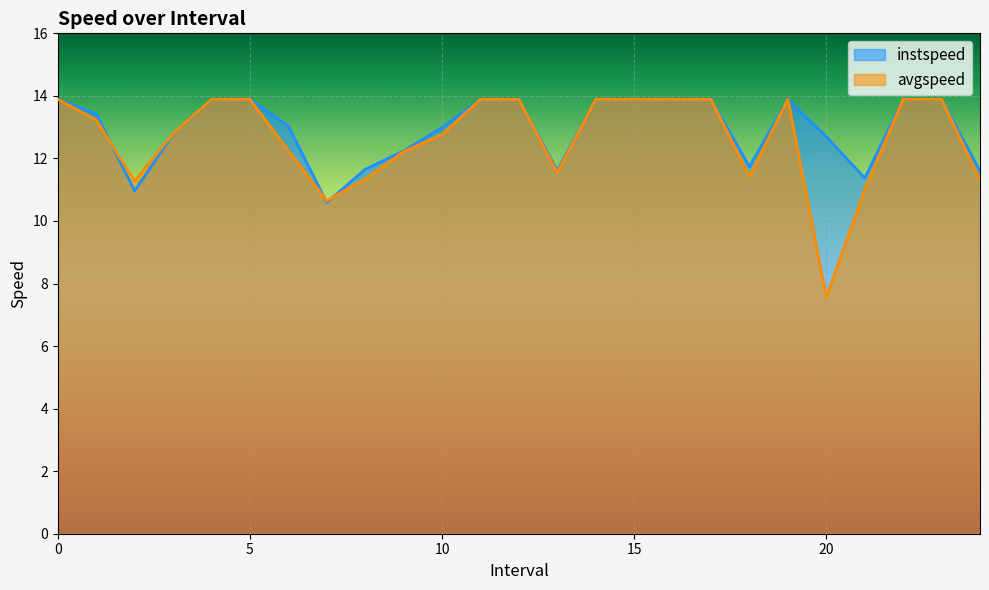

Between 19 and 21.0, which series saw the biggest shift?

avgspeed